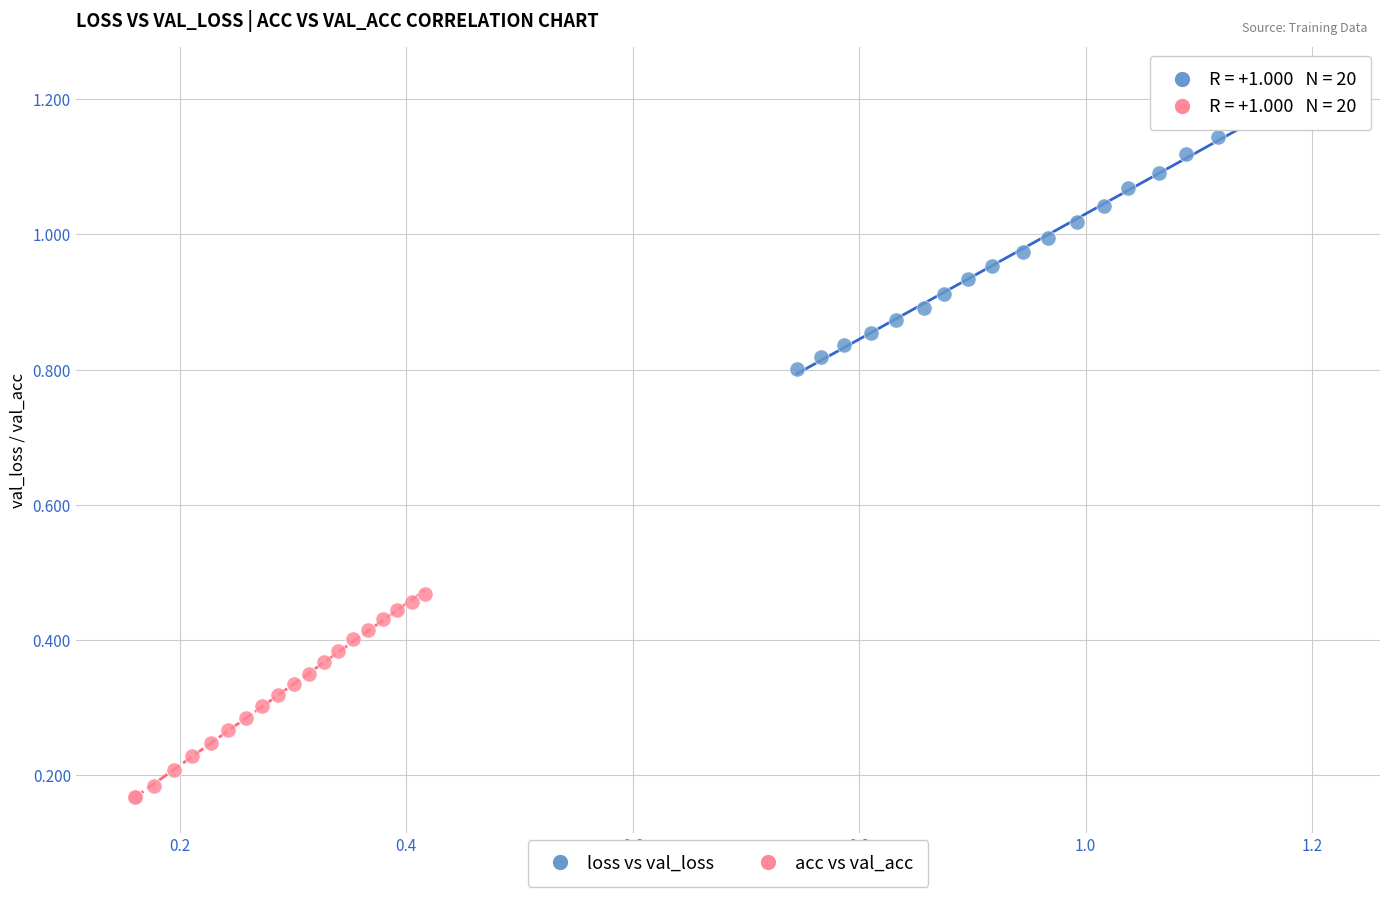

Which series contains the highest Y value?

loss vs val_loss